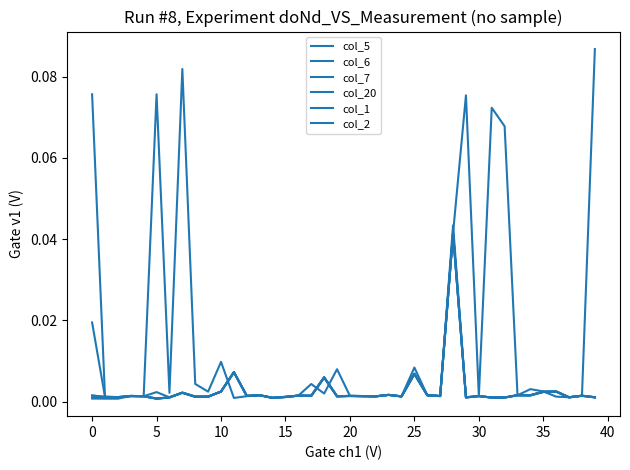

Is this an area chart (filled region under the line)?

No